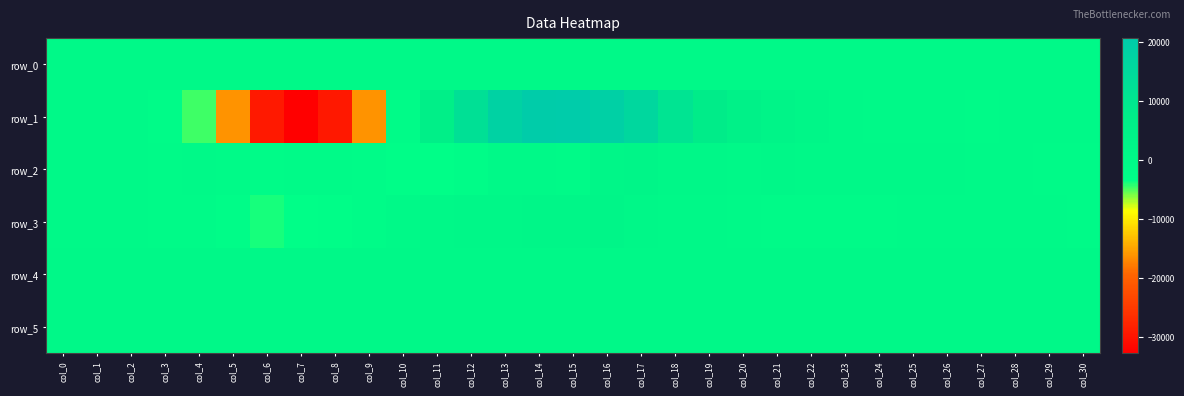

The value of row_0 at col_6 is 52.6. True or false?

True